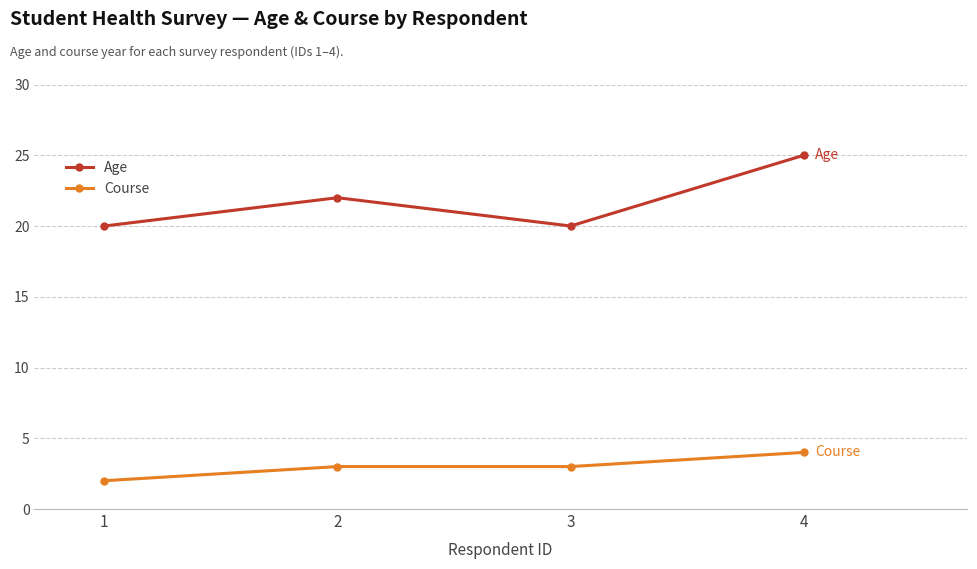

Reading left to right, list all the values displayed in this chart.

Age: 20	22	20	25
Course: 2	3	3	4